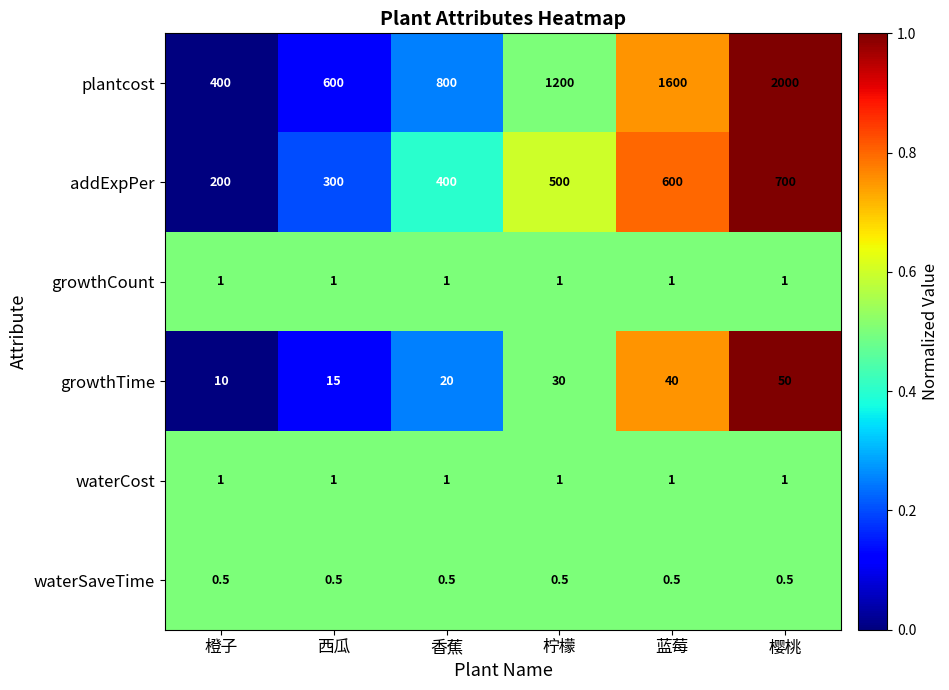

The growthCount series shows 1.0 at 樱桃. True or false?

True